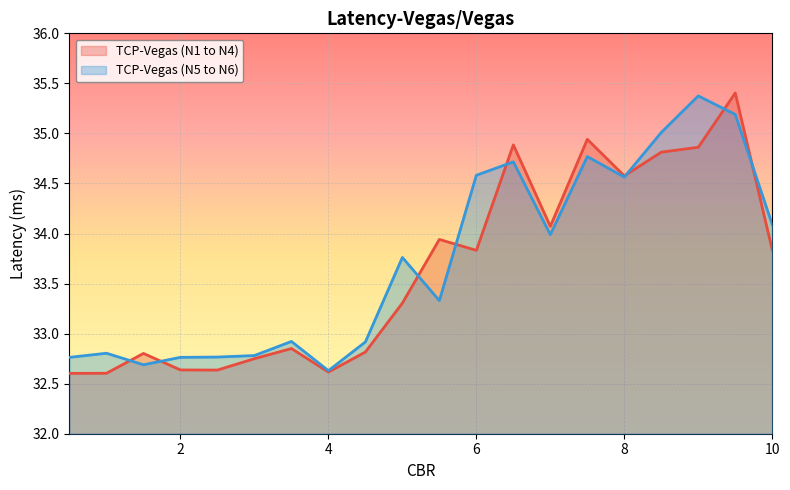

What are all the series names shown in the legend?

TCP-Vegas (N1 to N4), TCP-Vegas (N5 to N6)